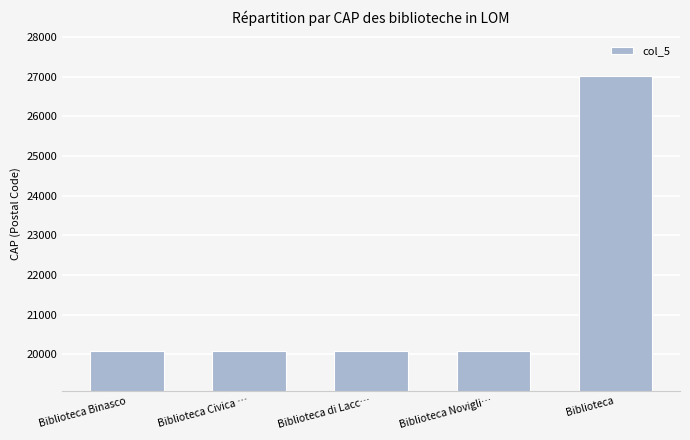

Approximately how many times larger is the value at Biblioteca Binasco compared to Biblioteca?

0.7